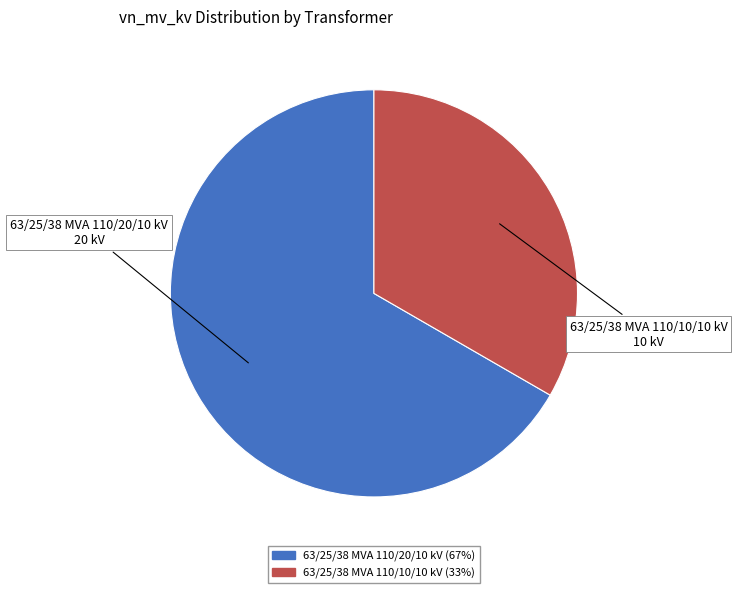

Which category has the biggest portion of the pie?

63/25/38 MVA 110/20/10 kV